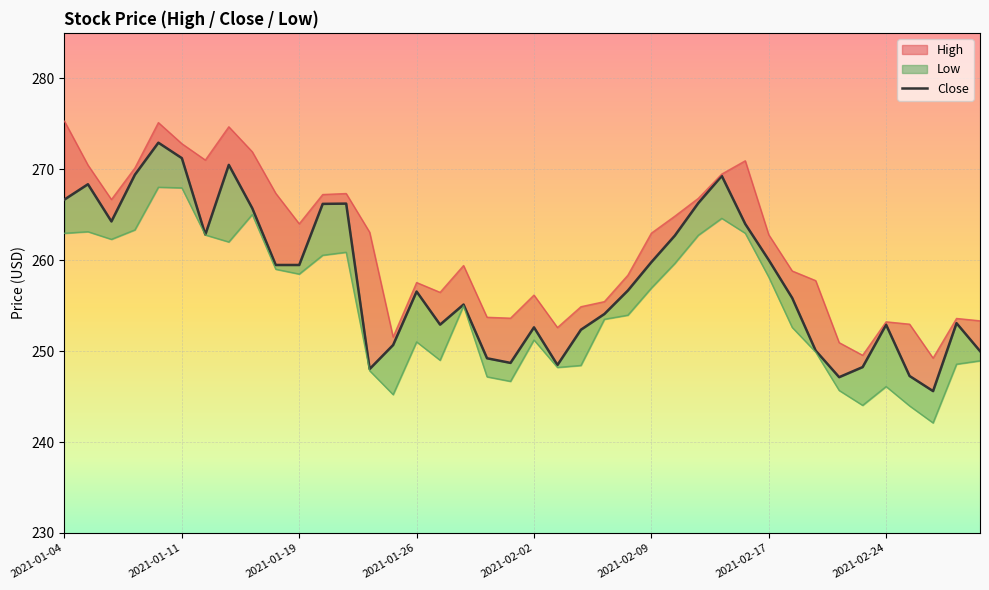

What is the change in value from 2021-01-26 to 27?

-3.1